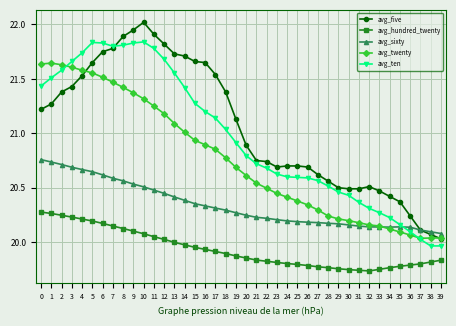

At 18, list the series in order from largest to smallest.

avg_five, avg_ten, avg_twenty, avg_sixty, avg_hundred_twenty